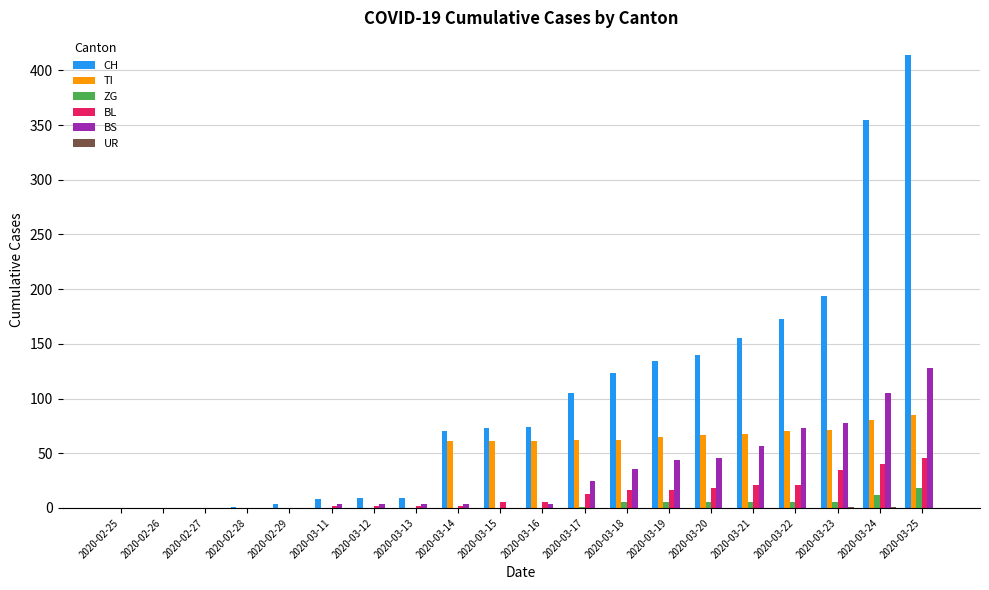

The value of CH at 2020-03-17 is 105. True or false?

True